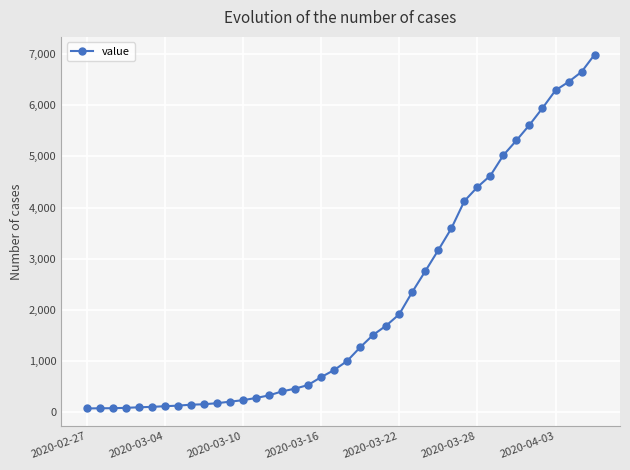

What is the value of the 24th point from the left?

1686